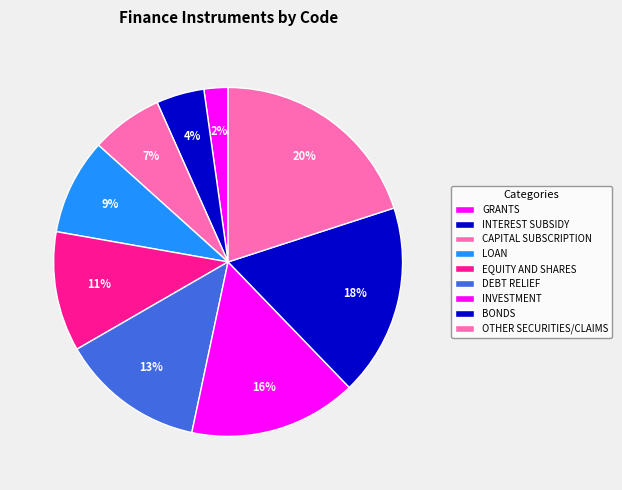

Which category has the smallest portion of the pie?

GRANTS